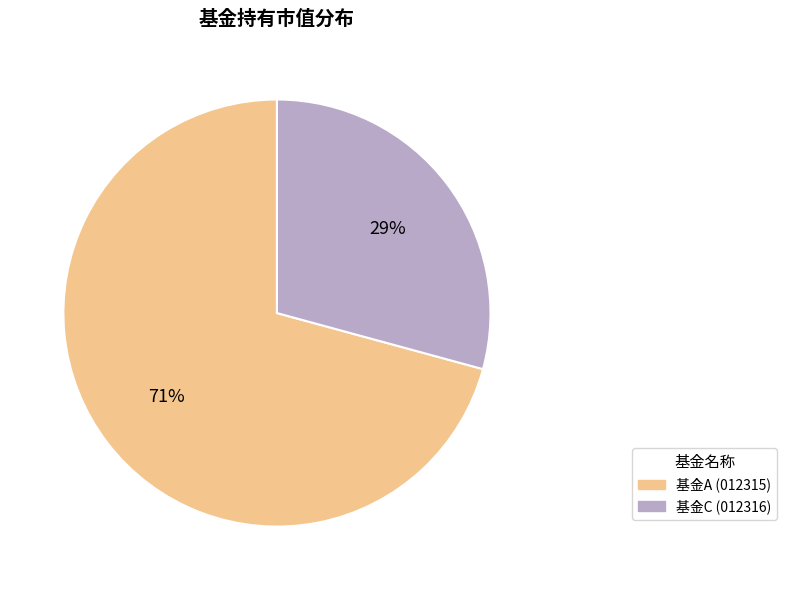

Is the sum of 基金C (012316) and 基金A (012315) greater than half?

Yes